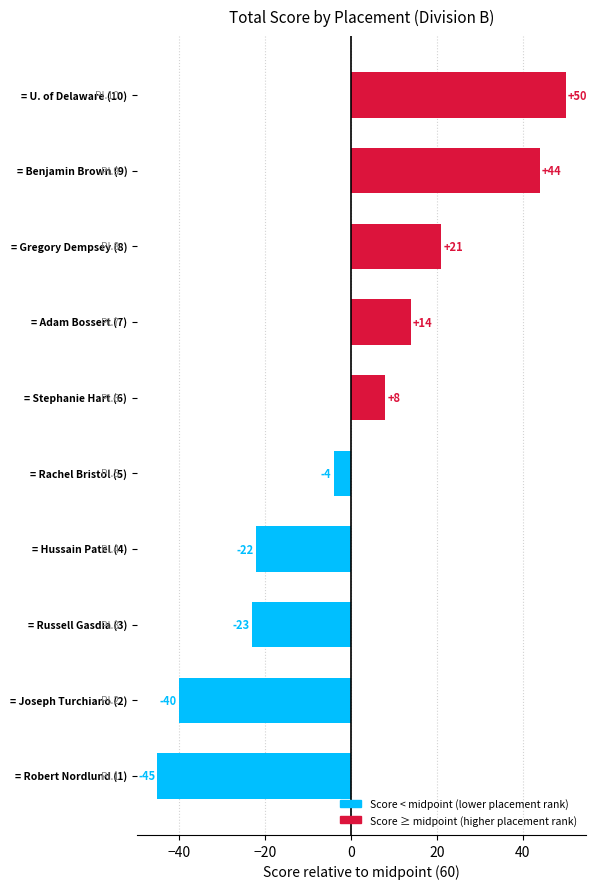

What is the sum of all values?

3